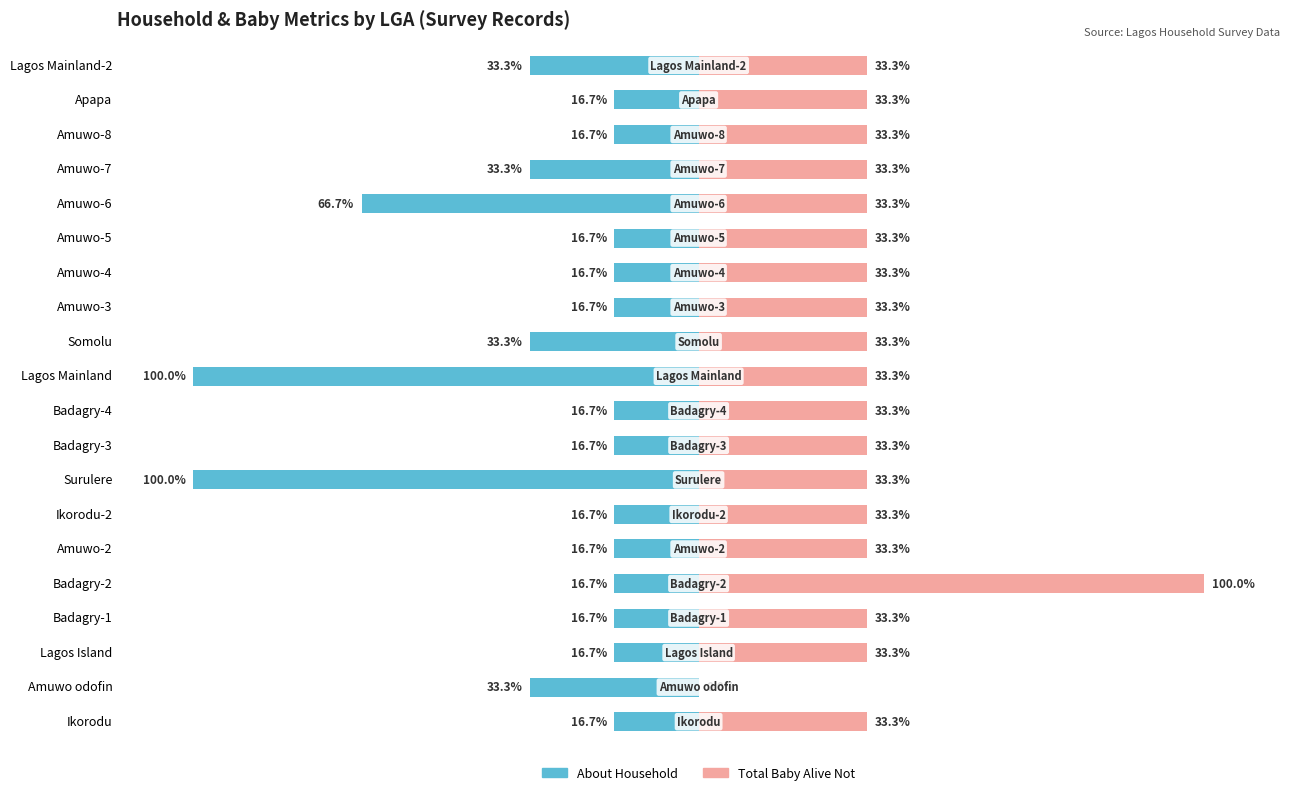

How many groups of bars are there?

20